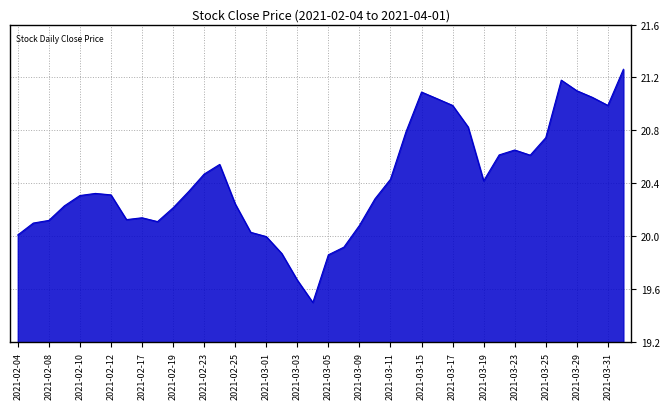

What is the smallest value displayed?

19.5